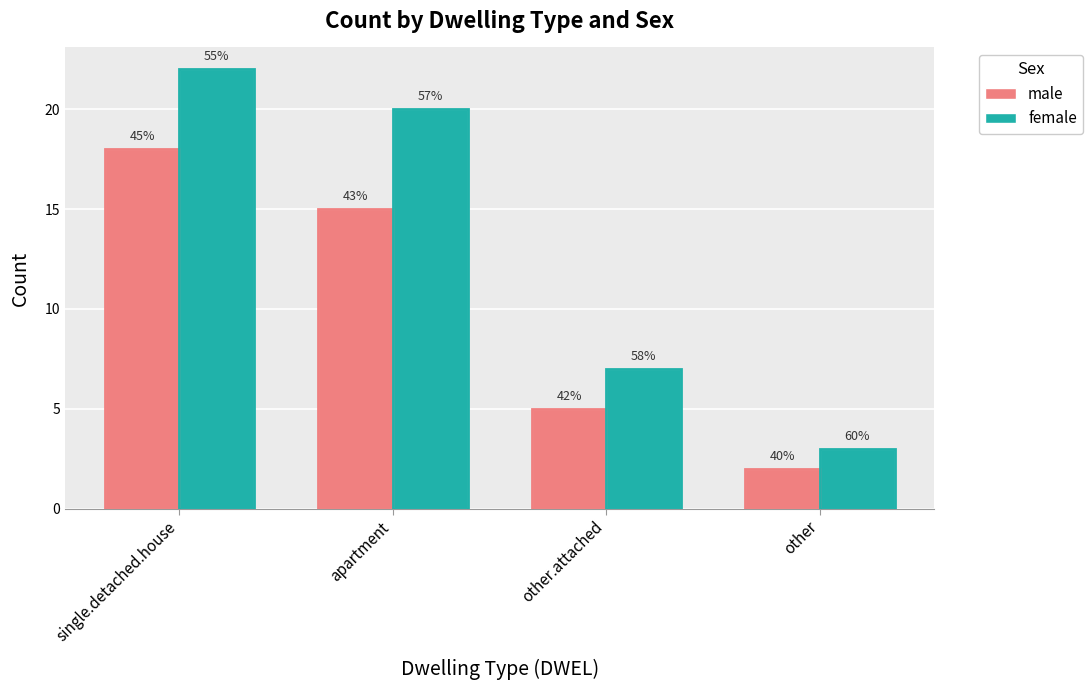

List the labels in order of male value, smallest first.

other, other.attached, apartment, single.detached.house